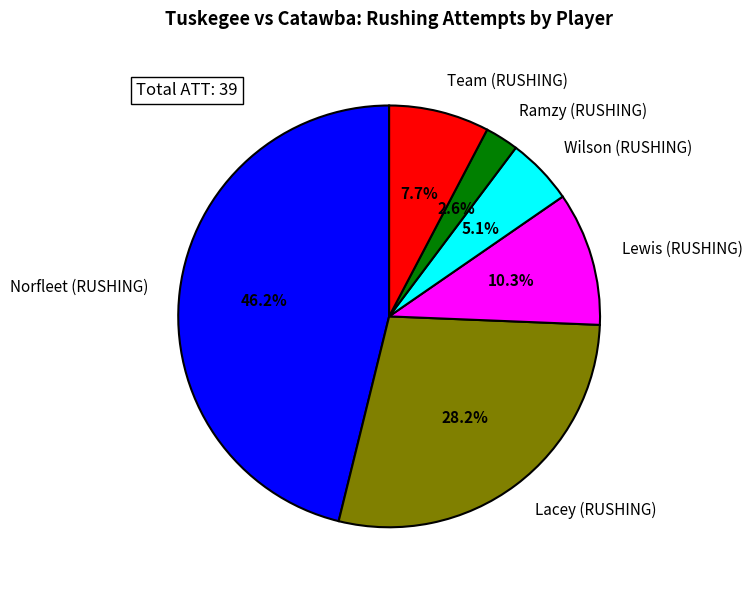

To the nearest percent, what is the difference between the Wilson (RUSHING) and Team (RUSHING) slice percentages?

3%